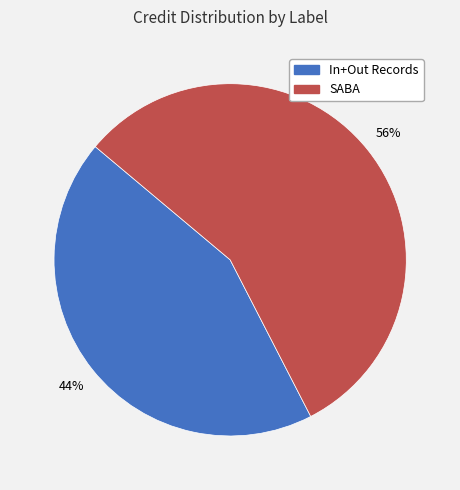

Which category has the biggest portion of the pie?

SABA